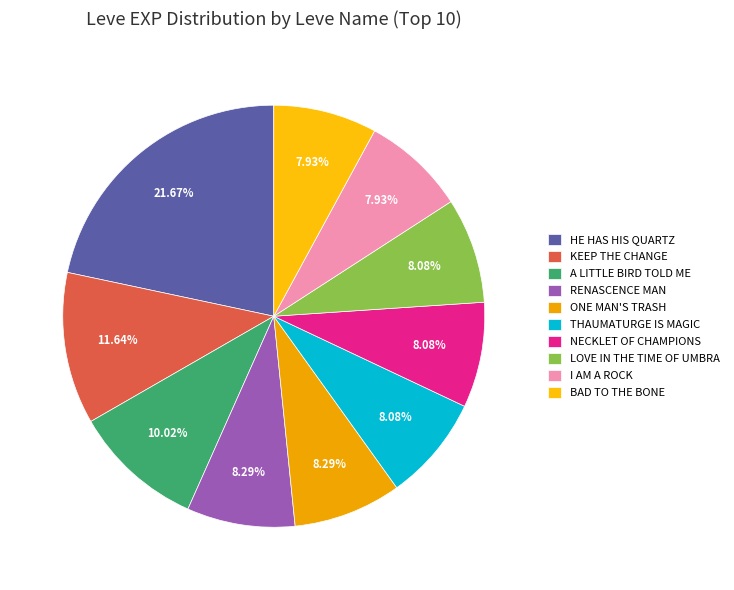

Which slice is the largest?

HE HAS HIS QUARTZ